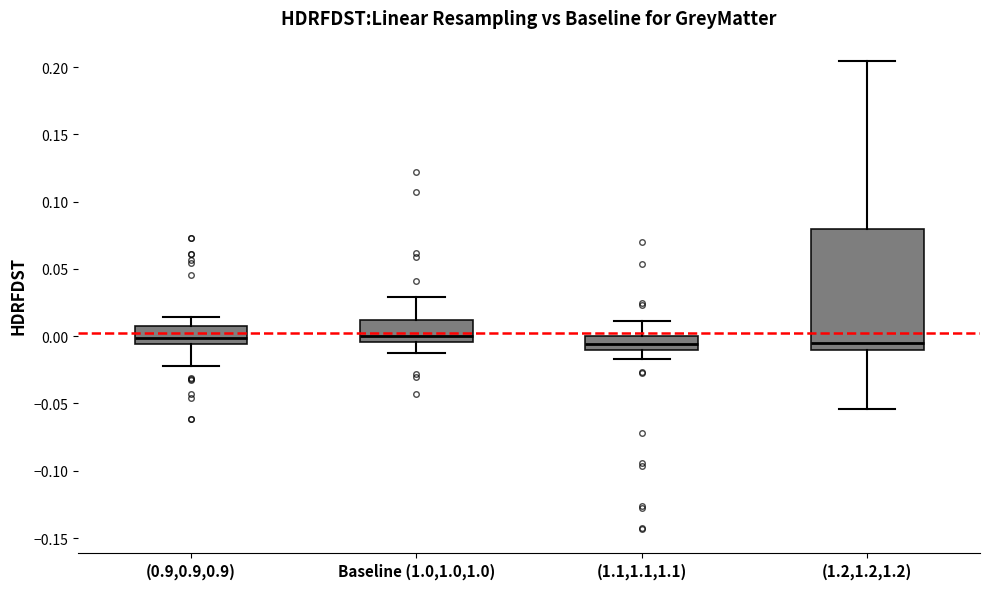

Reading left to right, read every box against the y-axis: the position of its median line, the range the box covers, and the ends of its whiskers. The values are not printed on the chart, so give them approximately, as read against the axis.

(0.9,0.9,0.9): median 0.000, box -0.005 to 0.010, whiskers -0.020 to 0.015
Baseline (1.0,1.0,1.0): median 0.000, box -0.005 to 0.010, whiskers -0.015 to 0.030
(1.1,1.1,1.1): median -0.005, box -0.010 to 0.000, whiskers -0.015 to 0.010
(1.2,1.2,1.2): median -0.005, box -0.010 to 0.080, whiskers -0.055 to 0.205